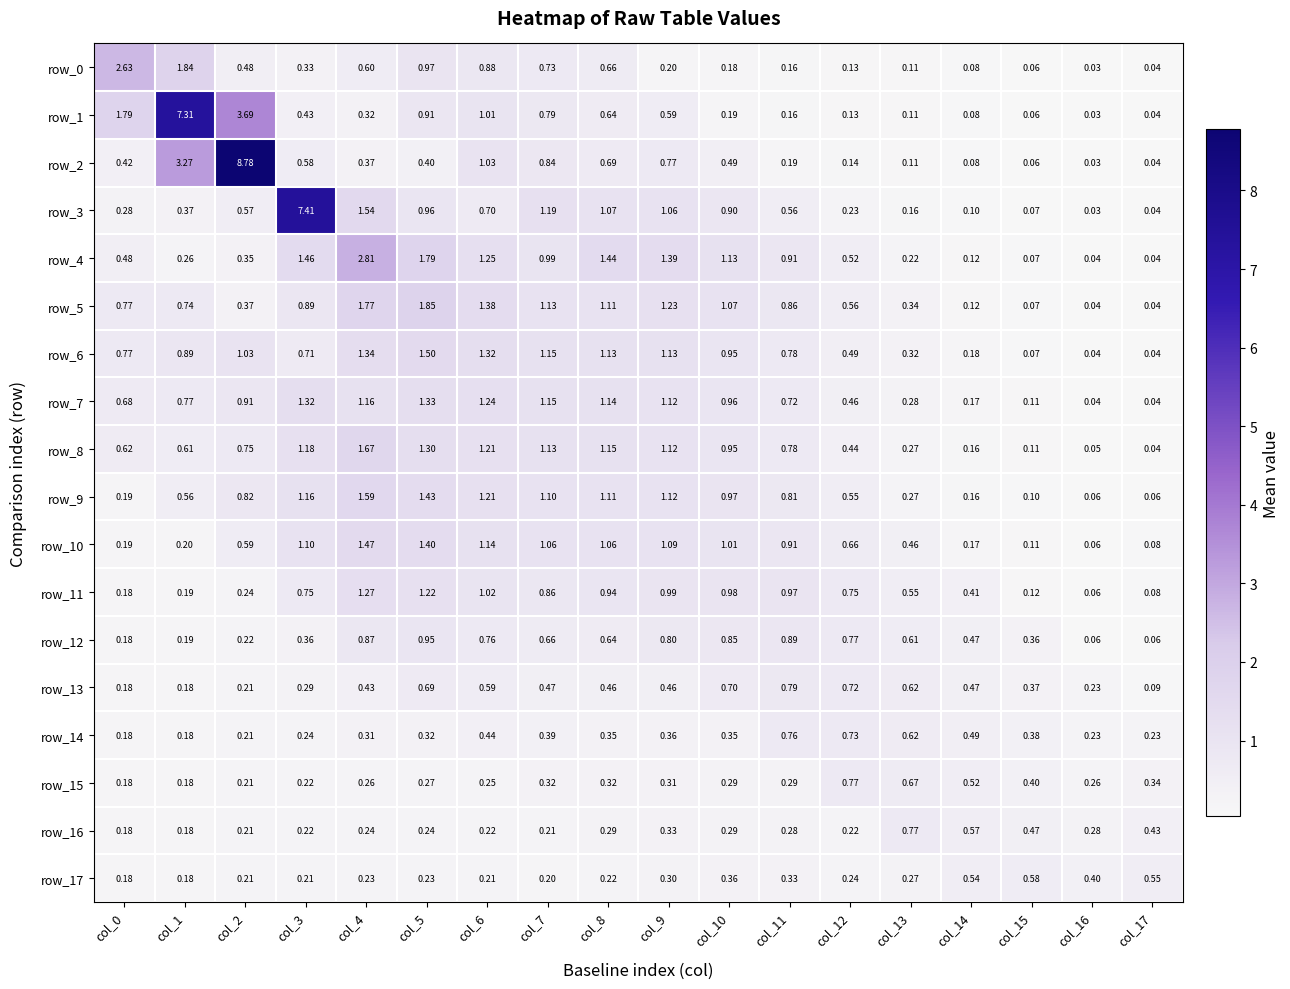

Is the value of row_13 at col_2 greater than the value of row_9 at col_9?

No